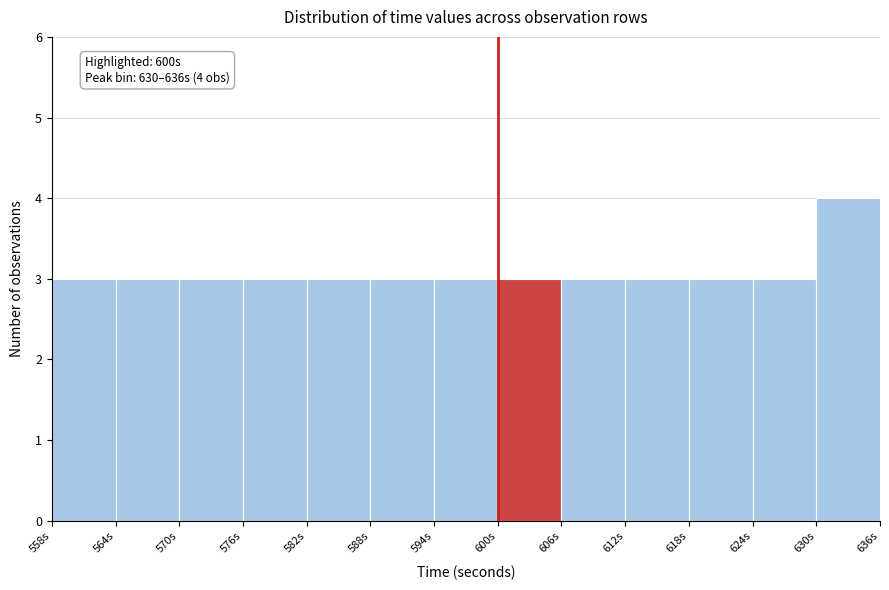

Which range on the x-axis has the tallest bar?

630 to 636